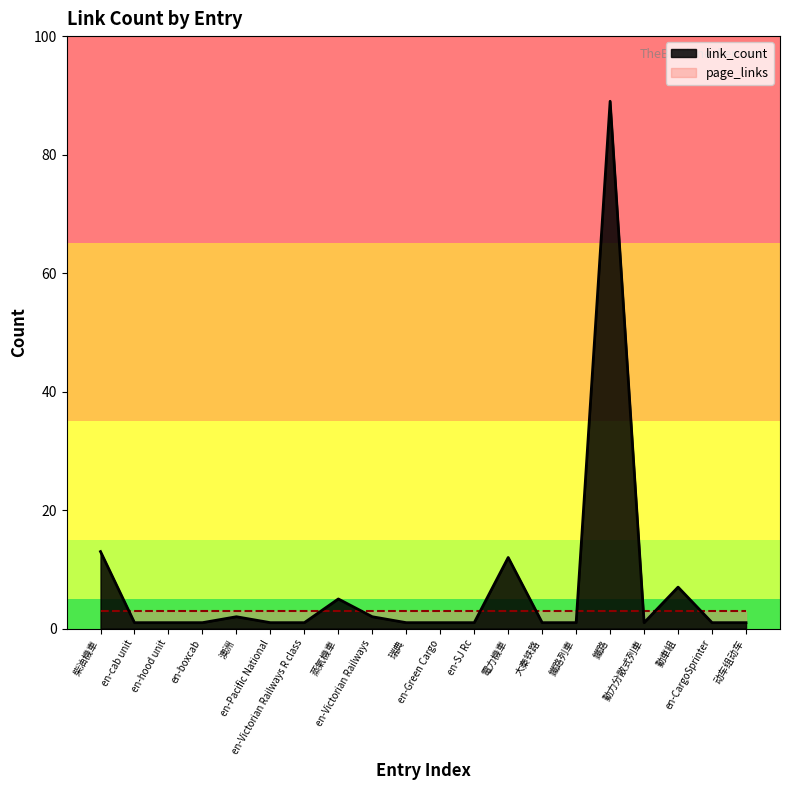

Which series has the largest total across all categories?

link_count